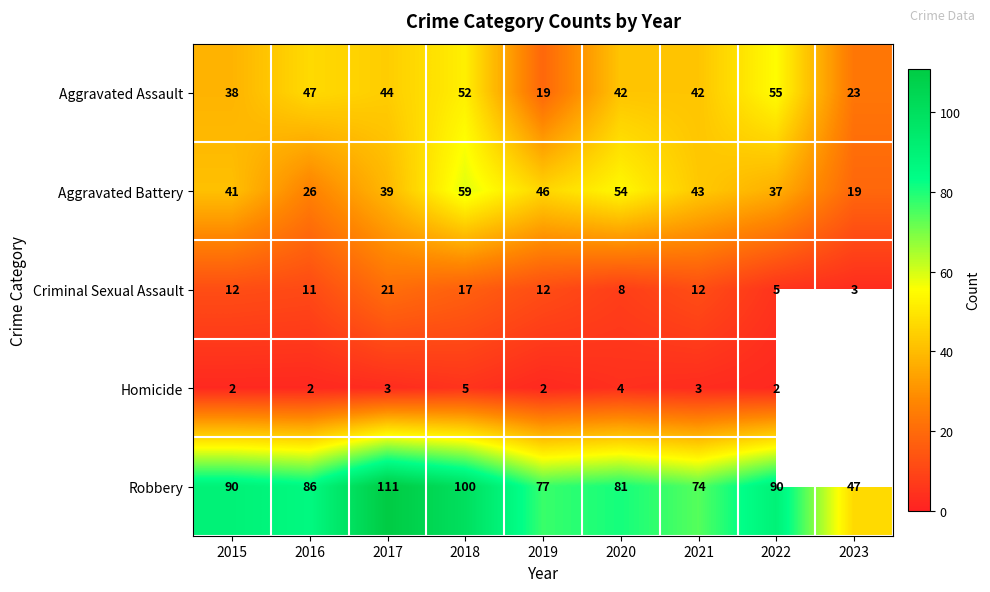

At how many categories does at least one series exceed 34?

9